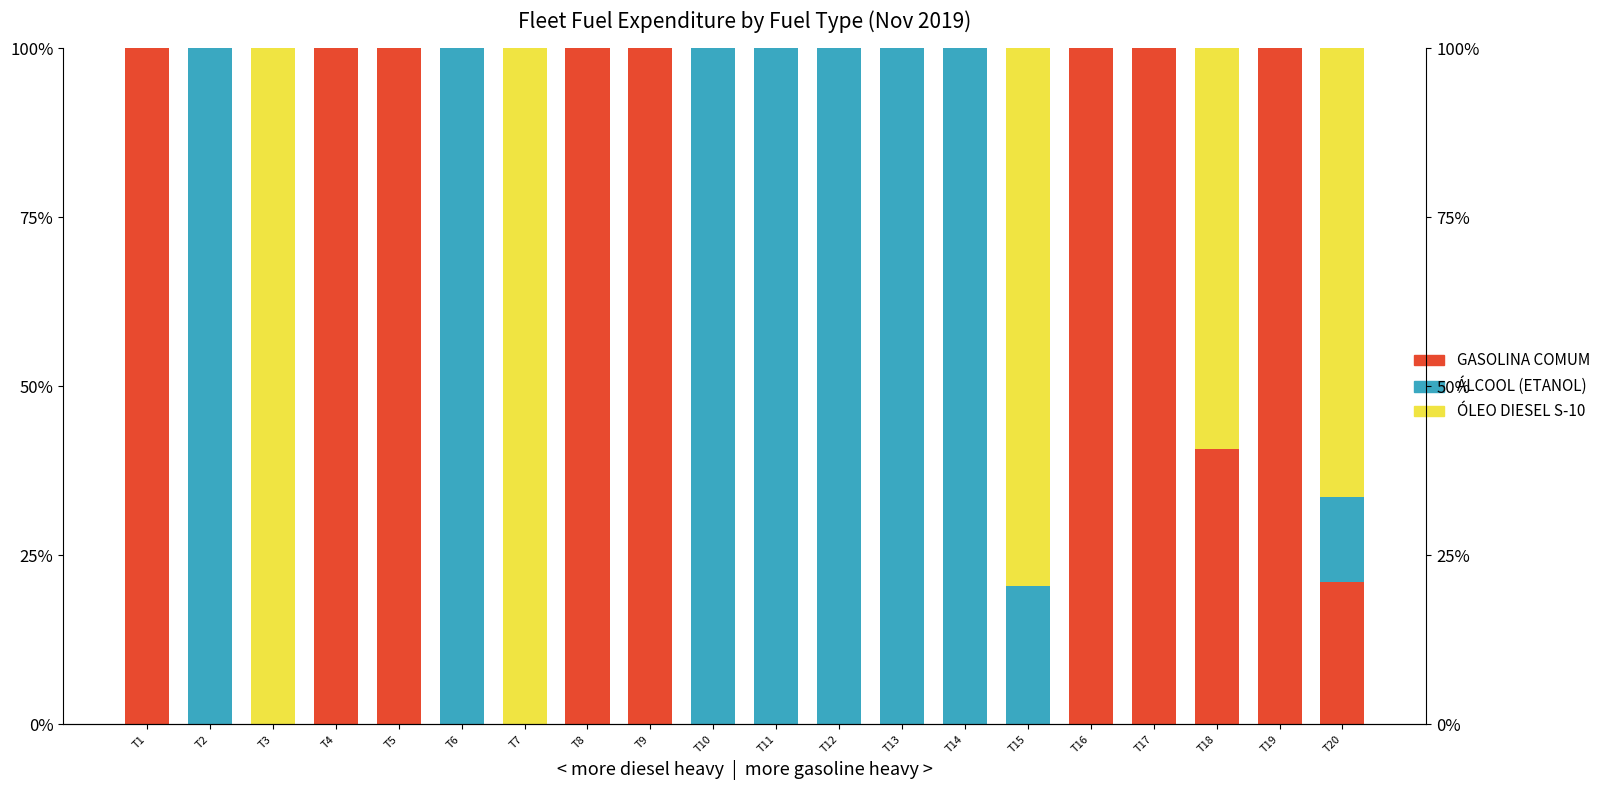

Reading left to right, list all the values displayed in this chart.

GASOLINA COMUM: T1=100.0	T2=0.0	T3=0.0	T4=100.0	T5=100.0	T6=0.0	T7=0.0	T8=100.0	T9=100.0	T10=0.0	T11=0.0	T12=0.0	T13=0.0	T14=0.0	T15=0.0	T16=100.0	T17=100.0	T18=40.7	T19=100.0	T20=21.0
ÁLCOOL (ETANOL): T1=0.0	T2=100.0	T3=0.0	T4=0.0	T5=0.0	T6=100.0	T7=0.0	T8=0.0	T9=0.0	T10=100.0	T11=100.0	T12=100.0	T13=100.0	T14=100.0	T15=20.4	T16=0.0	T17=0.0	T18=0.0	T19=0.0	T20=12.6
ÓLEO DIESEL S-10: T1=0.0	T2=0.0	T3=100.0	T4=0.0	T5=0.0	T6=0.0	T7=100.0	T8=0.0	T9=0.0	T10=0.0	T11=0.0	T12=0.0	T13=0.0	T14=0.0	T15=79.6	T16=0.0	T17=0.0	T18=59.3	T19=0.0	T20=66.4